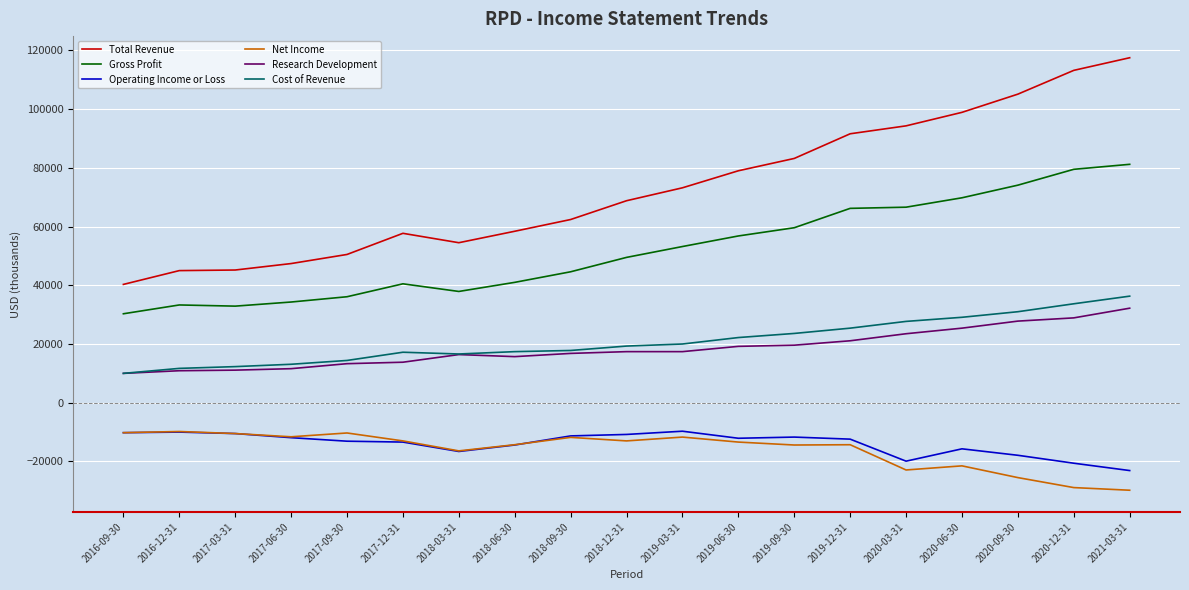

At which label does Total Revenue reach its peak?

2021-03-31